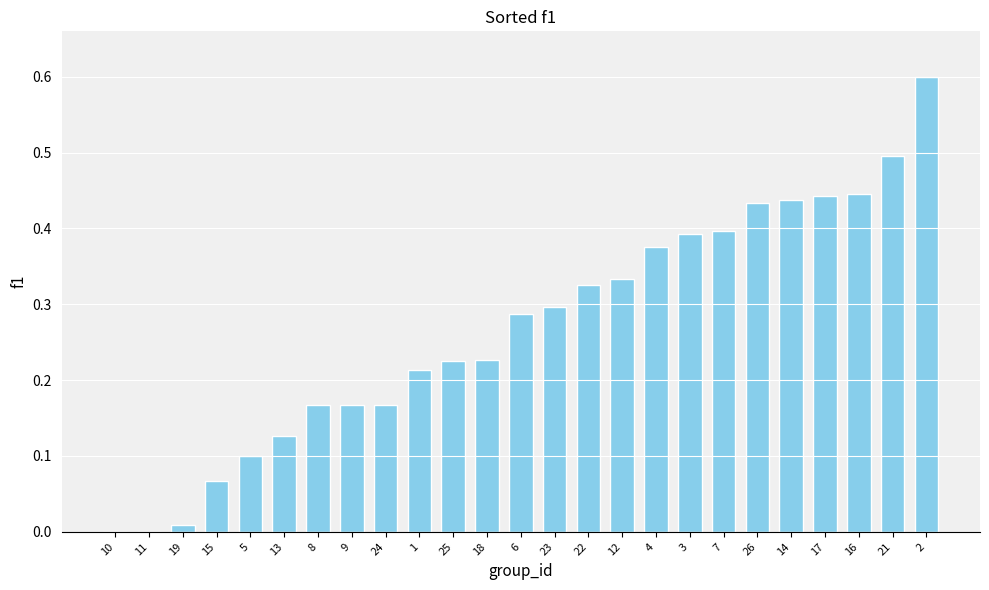

What is the greatest value displayed?

0.6